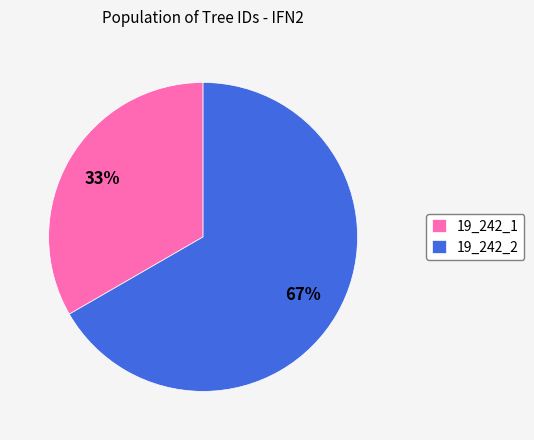

Do 19_242_1 and 19_242_2 together represent more than half of the pie?

Yes